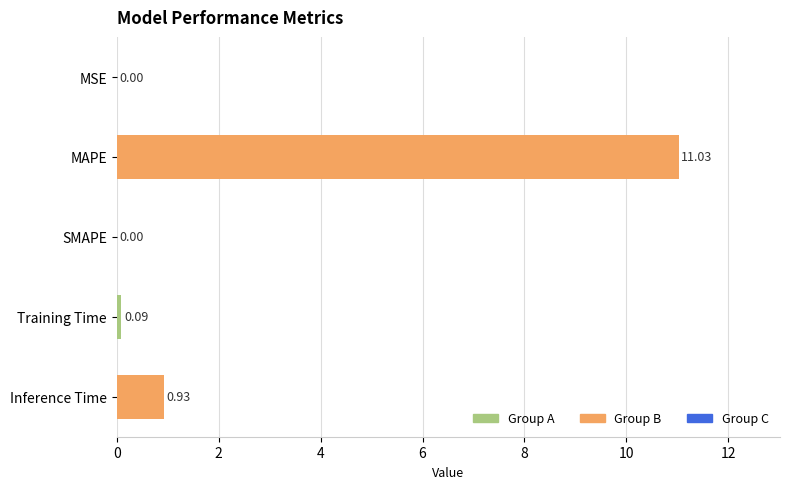

Are the bars horizontal?

Yes